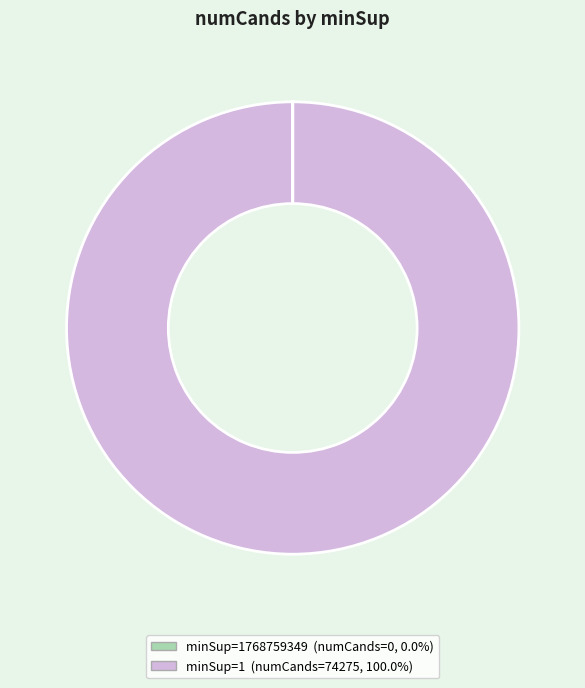

Does any single category account for the majority?

Yes